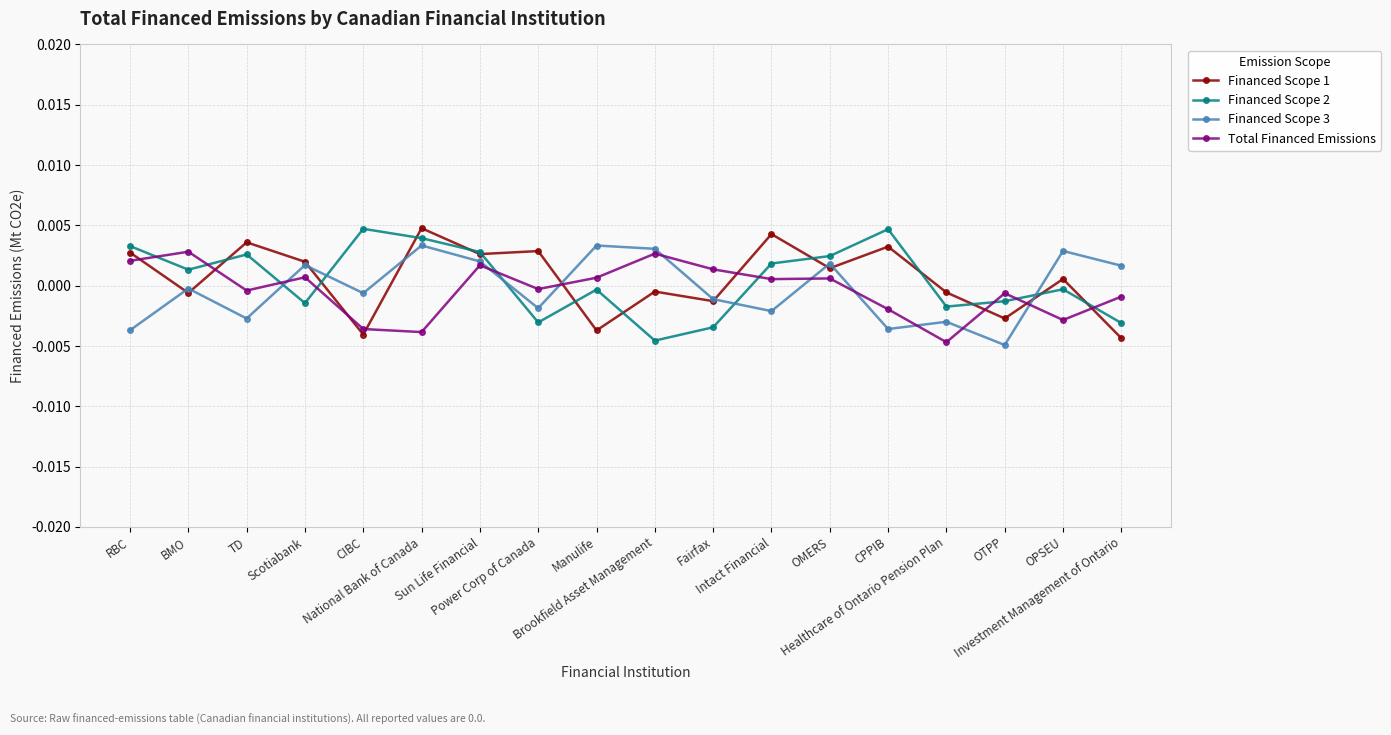

How many intersections are there between Financed Scope 1 and Financed Scope 3?

9